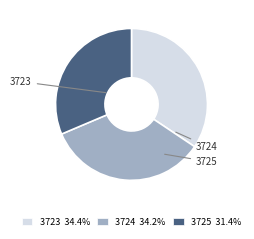

Is there any slice that represents more than half of the pie?

No